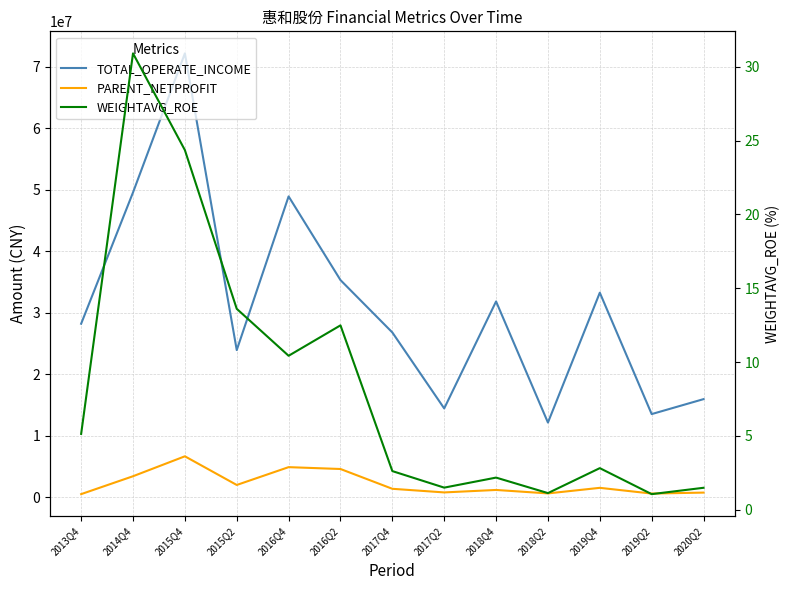

In WEIGHTAVG_ROE, how many points are higher than both neighbors (excluding endpoints)?

4